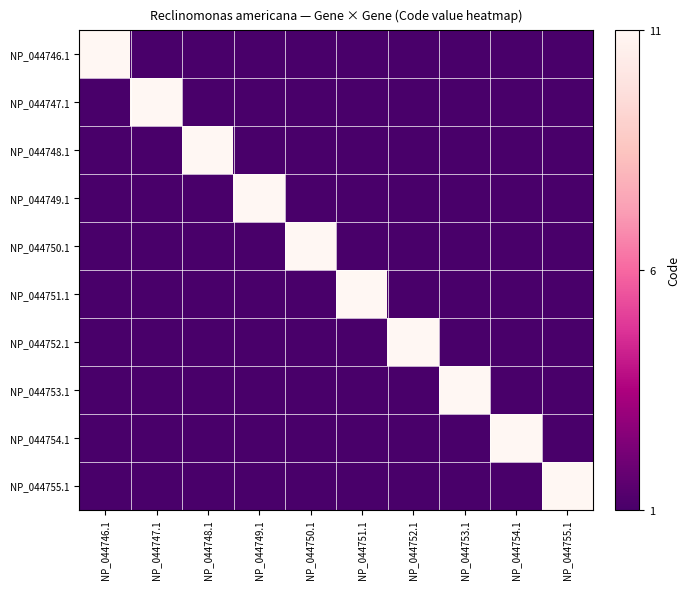

Rank the series by their maximum value, from lowest to highest.

NP_044746.1, NP_044747.1, NP_044748.1, NP_044749.1, NP_044750.1, NP_044751.1, NP_044752.1, NP_044753.1, NP_044754.1, NP_044755.1